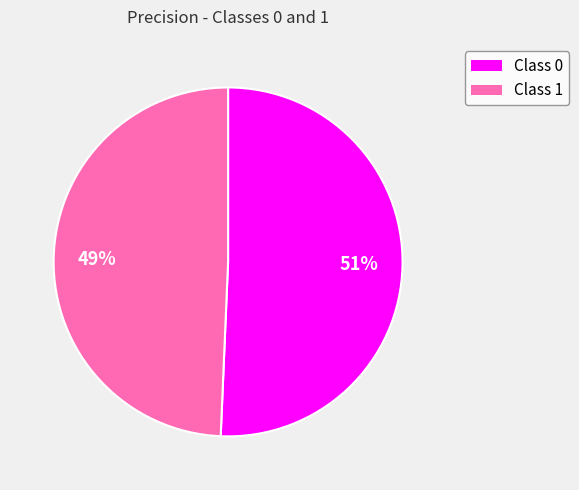

To the nearest percent, what is the average slice percentage?

50%